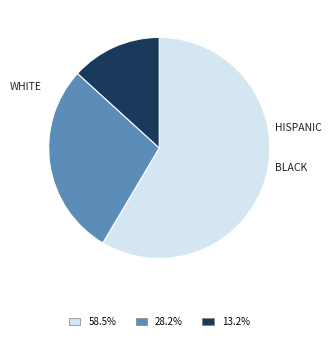

Is there any slice that represents more than half of the pie?

Yes